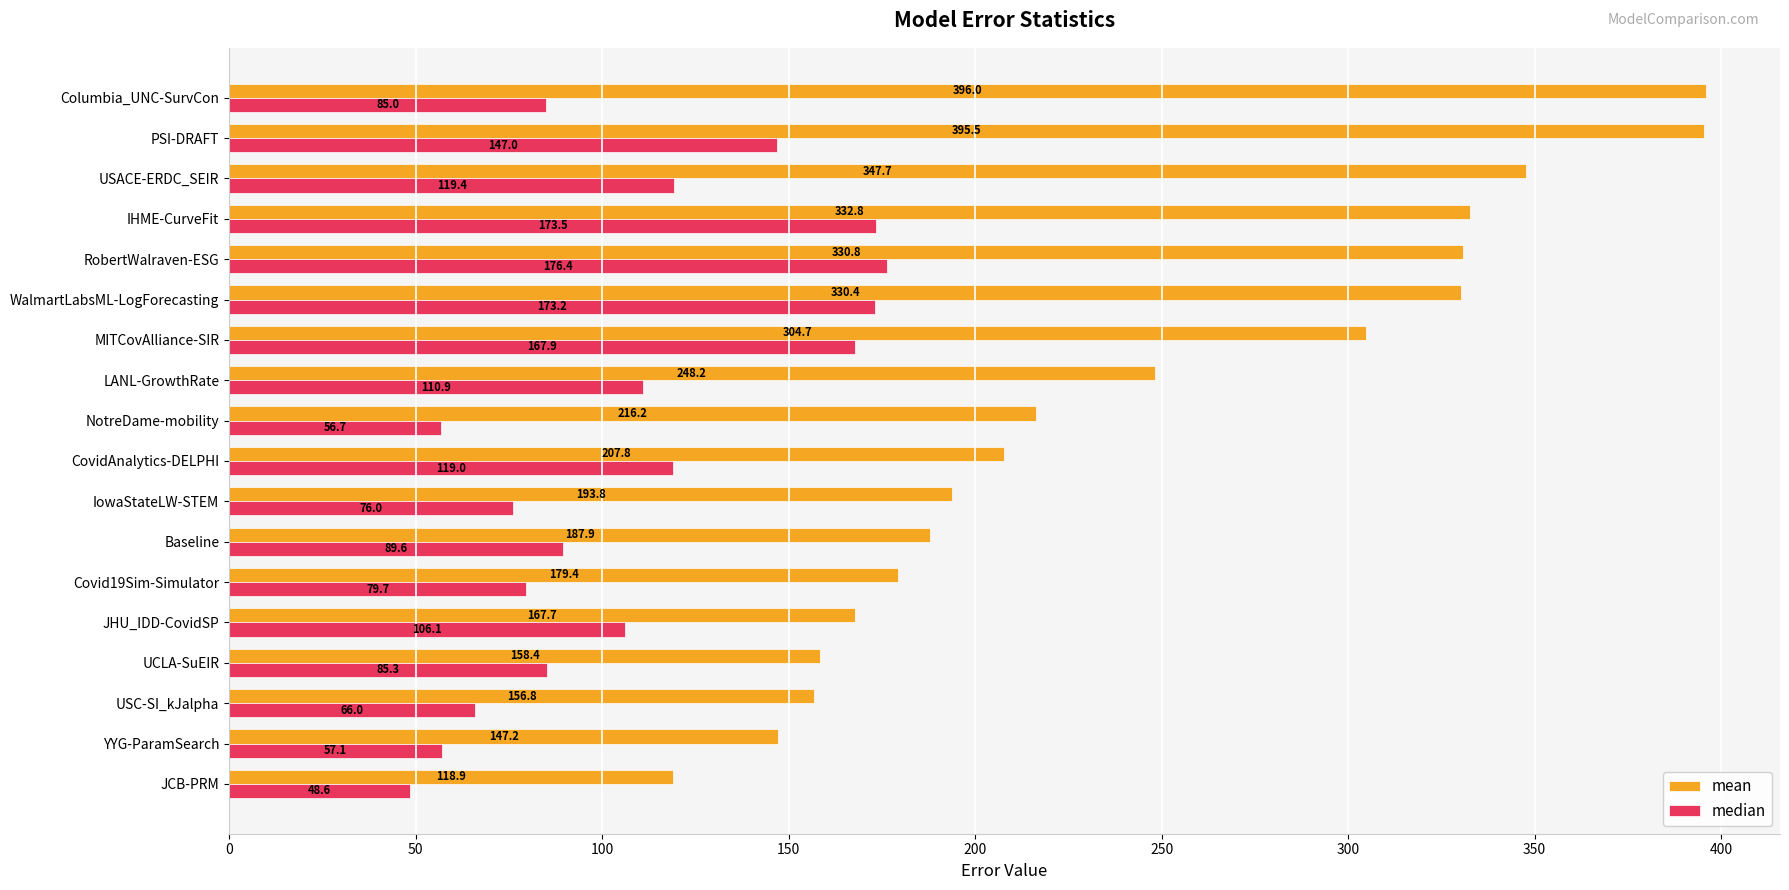

What is the difference between the maximum and minimum values in the mean series?

277.1